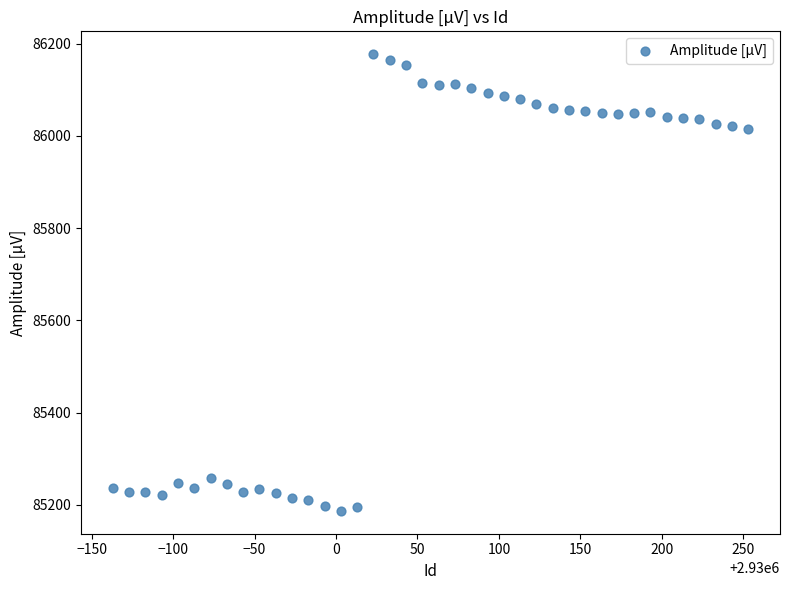

What is the range of X values (max minus min)?

390.0